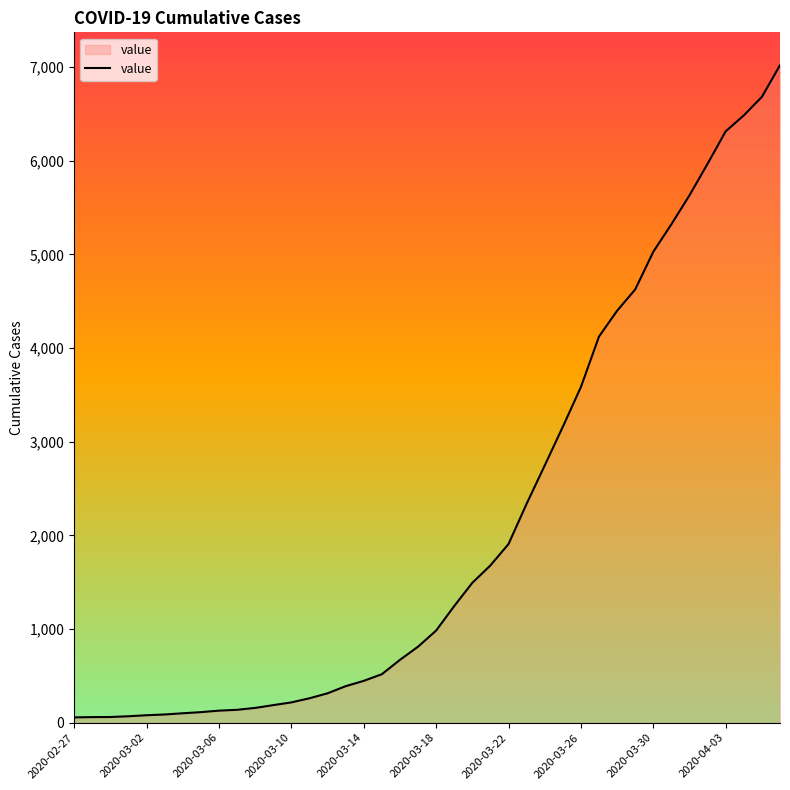

What is the difference between the second highest and second lowest values?

6623